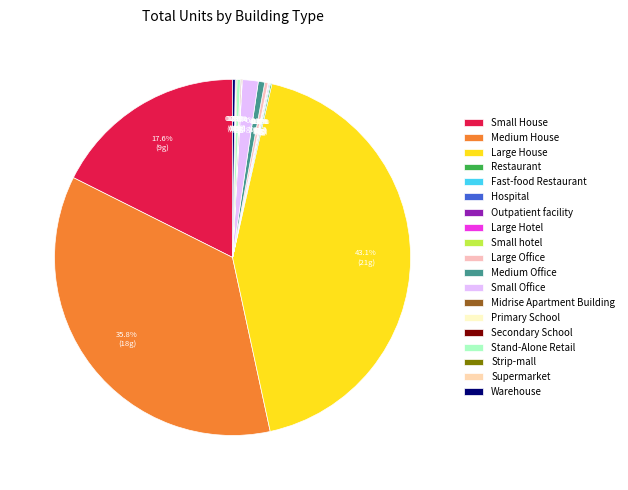

To the nearest percent, what is the average slice percentage?

5%